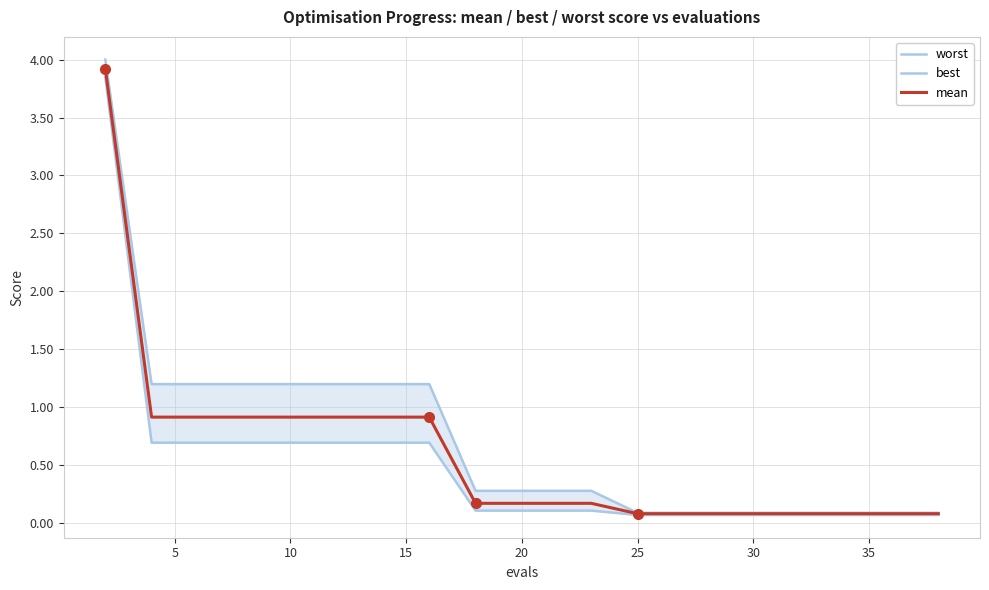

True or false: worst and mean intersect in this chart.

False